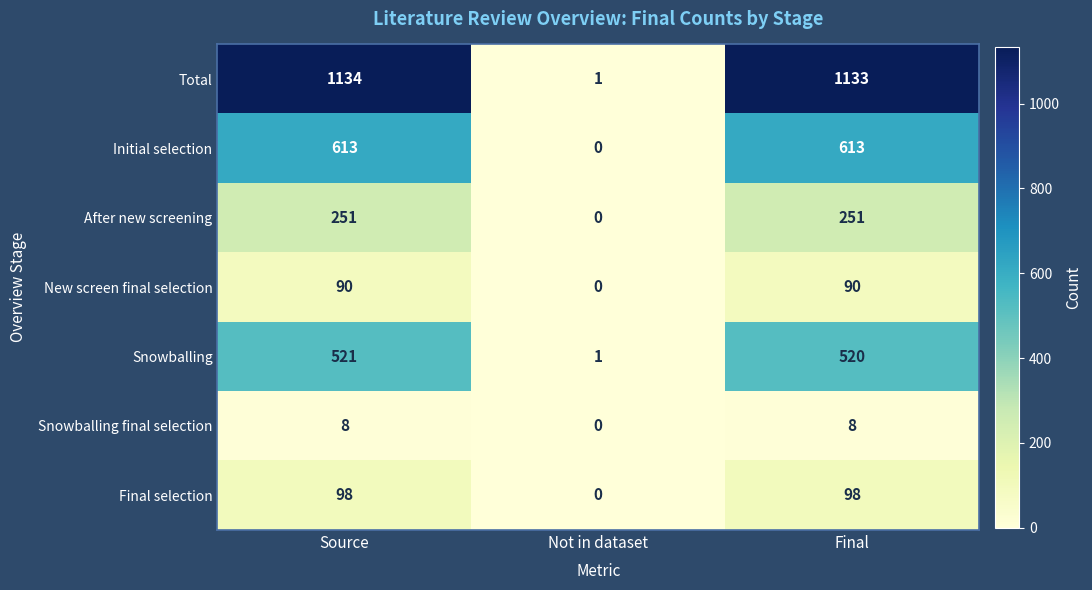

The value of New screen final selection at Source is 39. True or false?

False